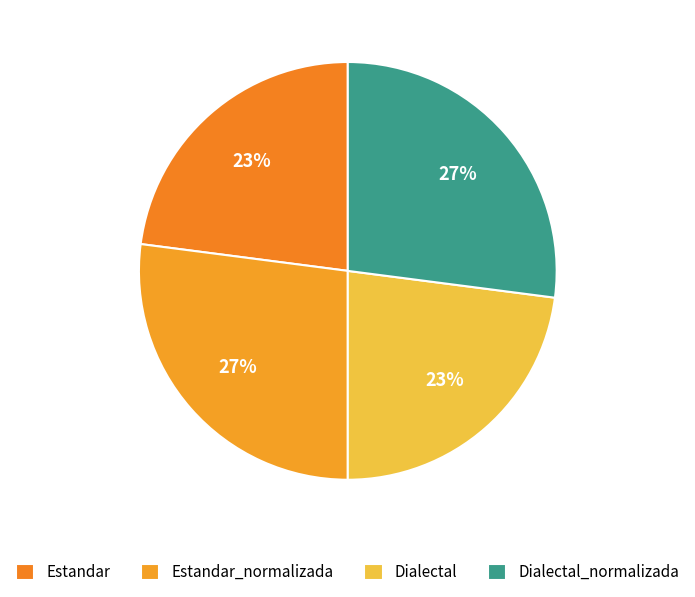

What percentage is the Dialectal slice, to the nearest percent?

23%